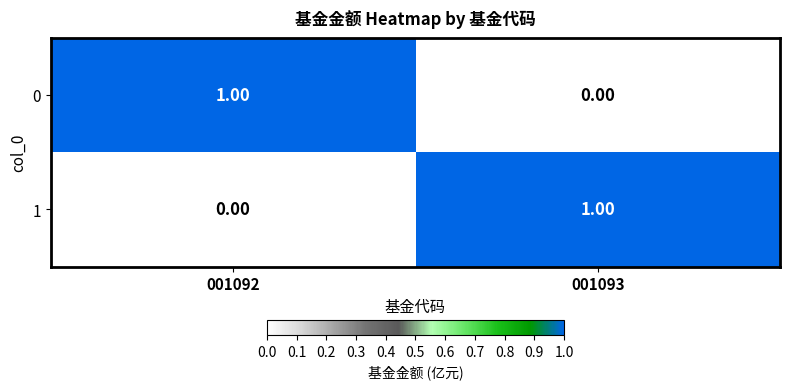

Rank the series at 001092 from lowest to highest value.

1, 0